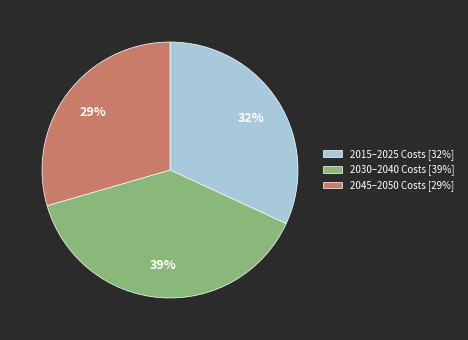

What is the smallest slice in the pie chart?

2045–2050 Costs [29%]